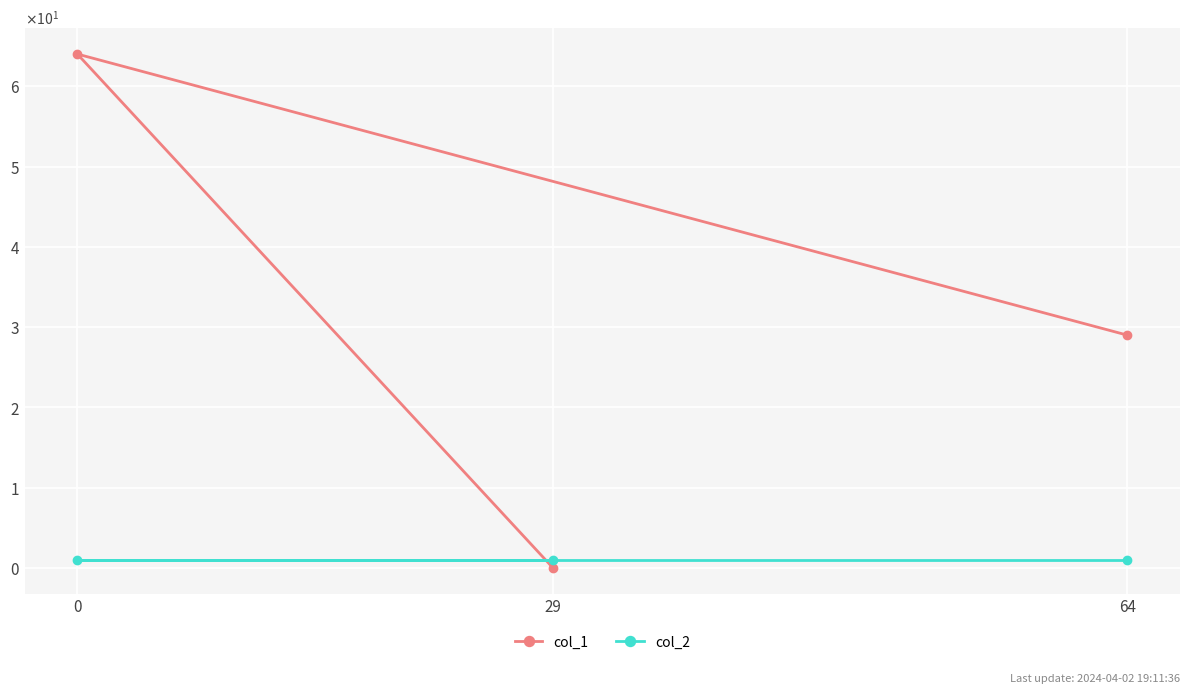

Is the value of col_2 at 0 greater than the value of col_1 at 64?

No